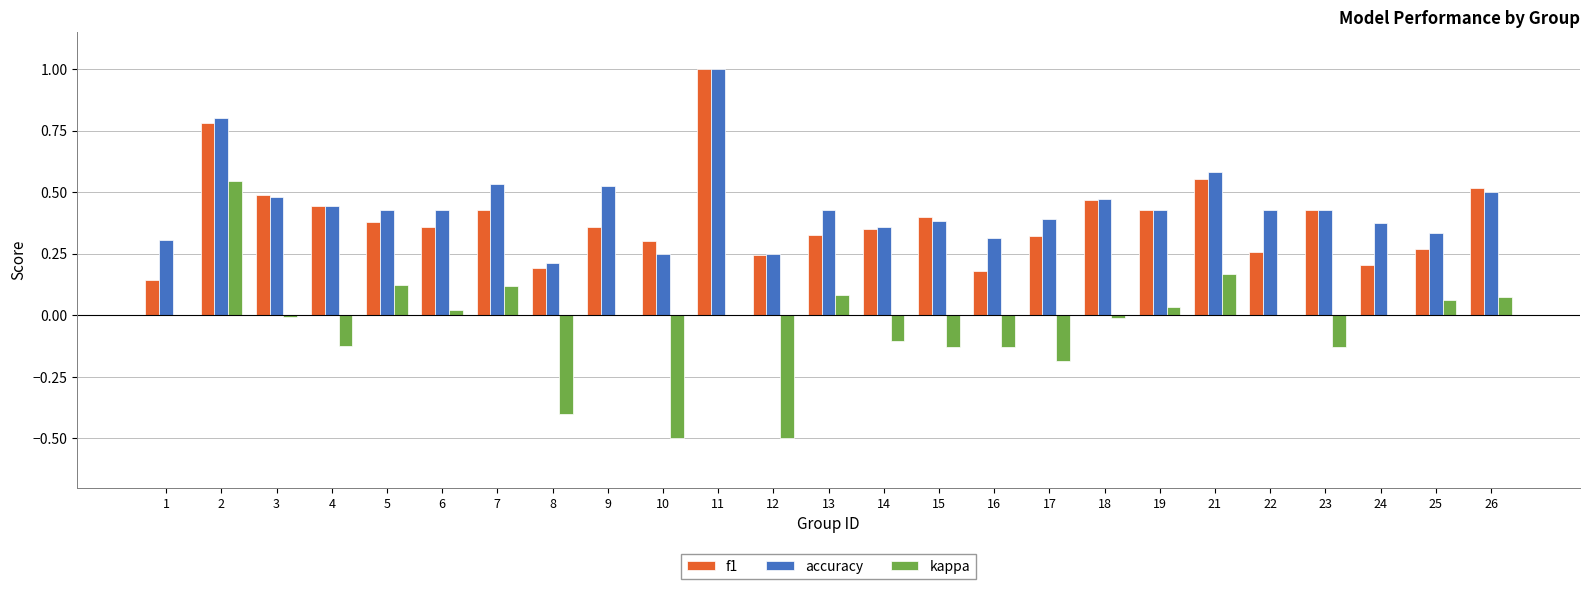

Is the value of f1 at 21 greater than the value of accuracy at 6?

Yes